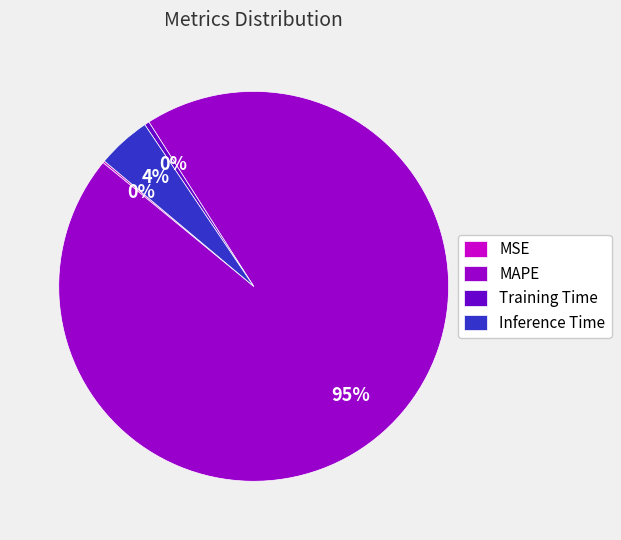

Which slice represents more than half of the pie?

MAPE